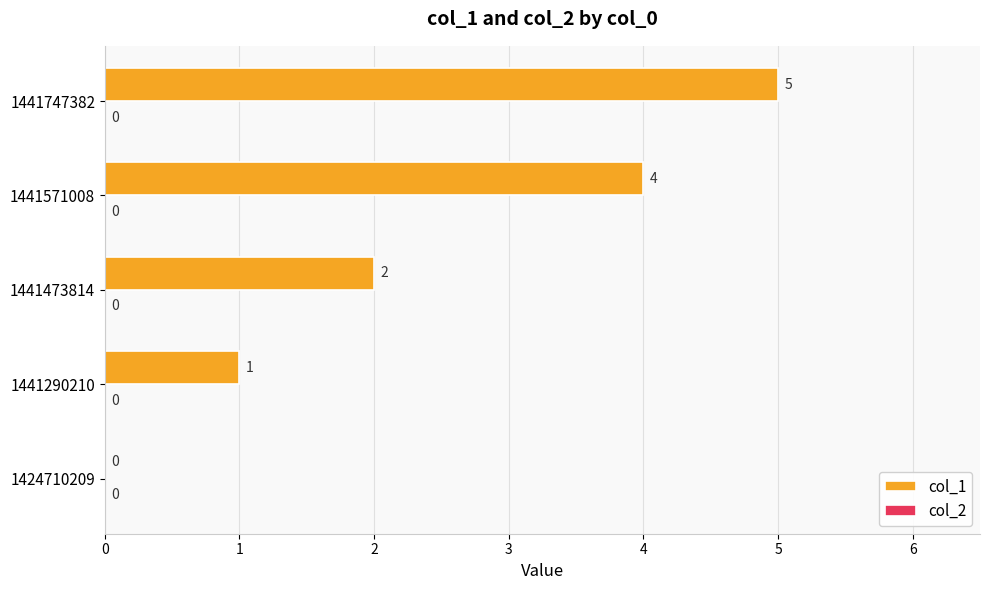

Reading bottom to top, extract all data points from this chart.

1424710209=0	1441290210=1	1441473814=2	1441571008=4	1441747382=5